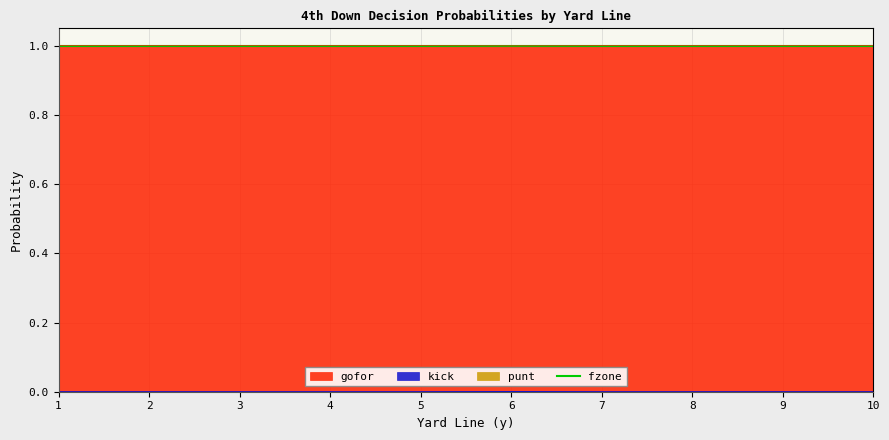

What is the difference between the highest and lowest values at 7?

1.0